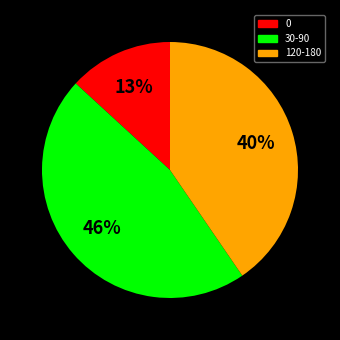

Does any single category account for the majority?

No